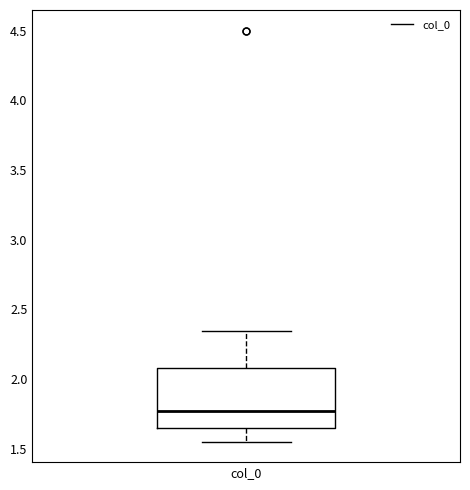

Transcribe this box plot: give where the median line is, the range the box spans, and where the two whiskers end, as read against the y-axis. The values are not printed on the chart, so give them approximately, as read against the axis.

median 1.75, box 1.65 to 2.10, whiskers 1.55 to 2.35